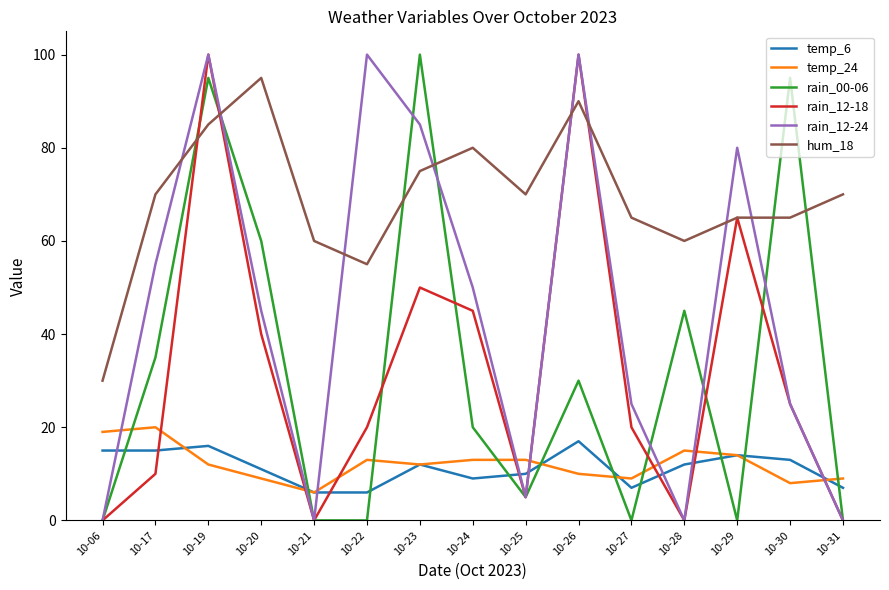

Where is the first local maximum for hum_18?

10-20